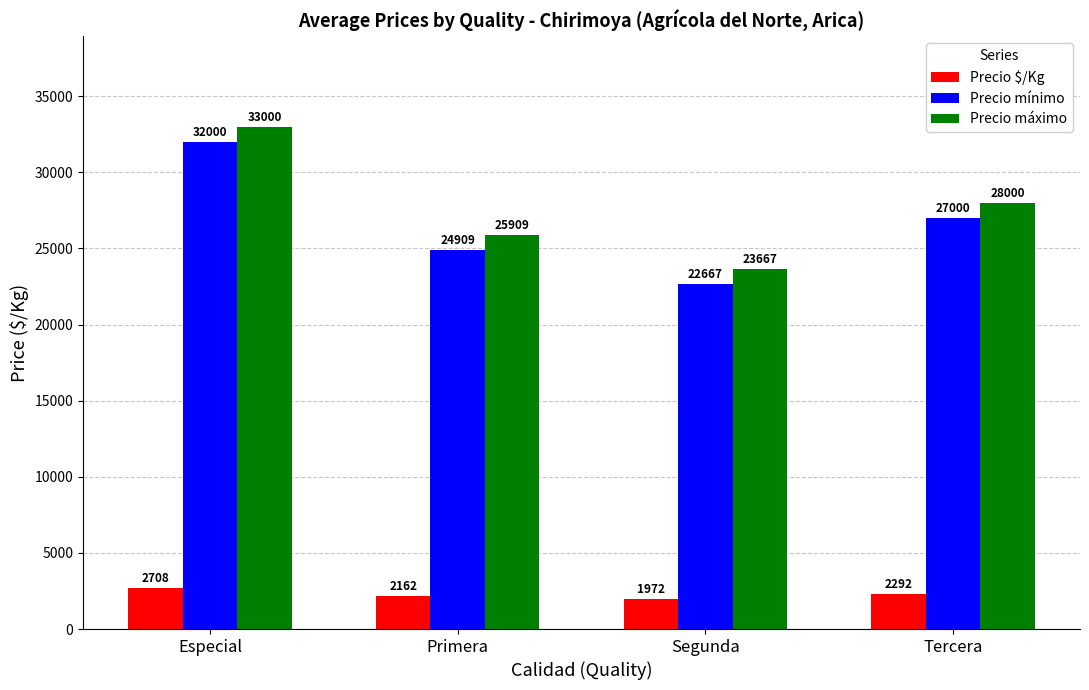

What is the difference between the highest and lowest values at Especial?

30292.0